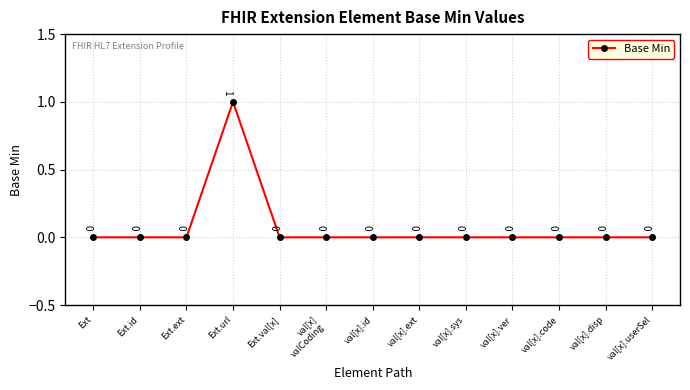

How many series are shown in this chart?

1